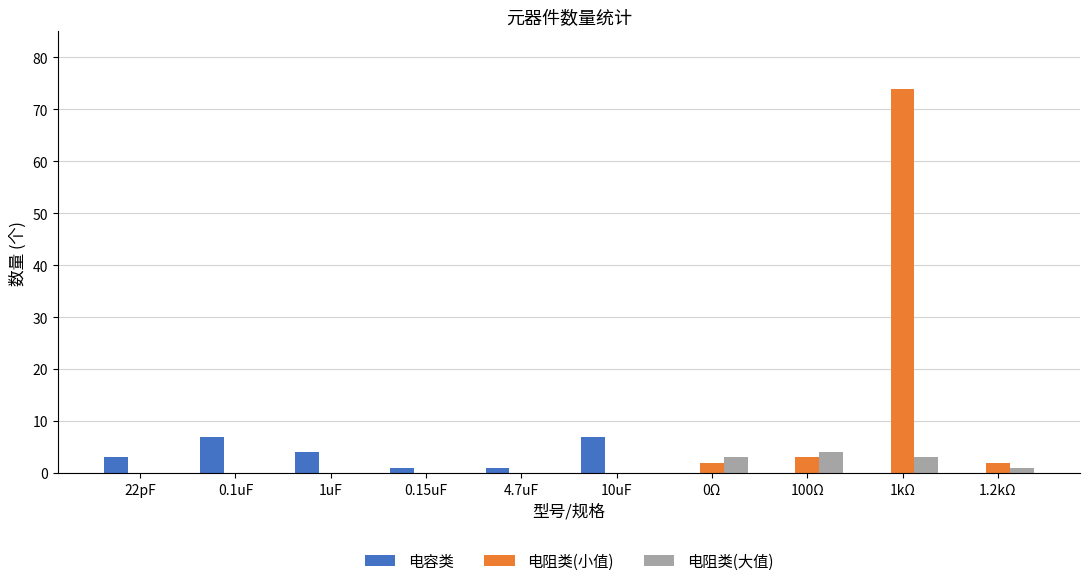

The 电容类 series shows 3 at 10uF. True or false?

False